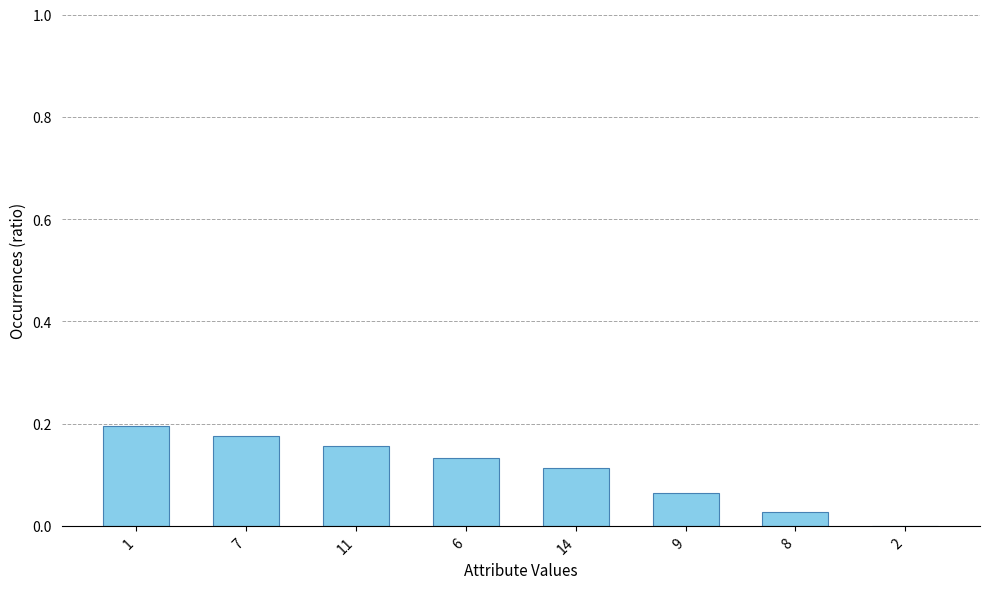

Is it true that the value at 6 is 0.2?

False